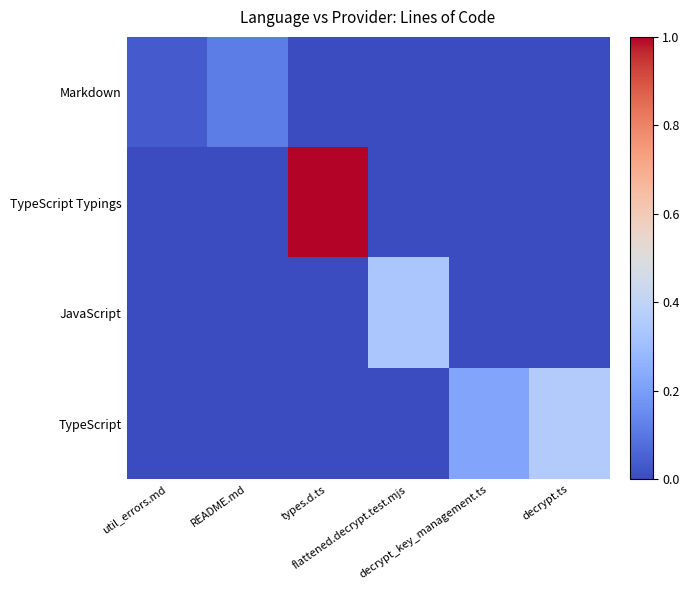

Which series has the largest total across all categories?

TypeScript Typings